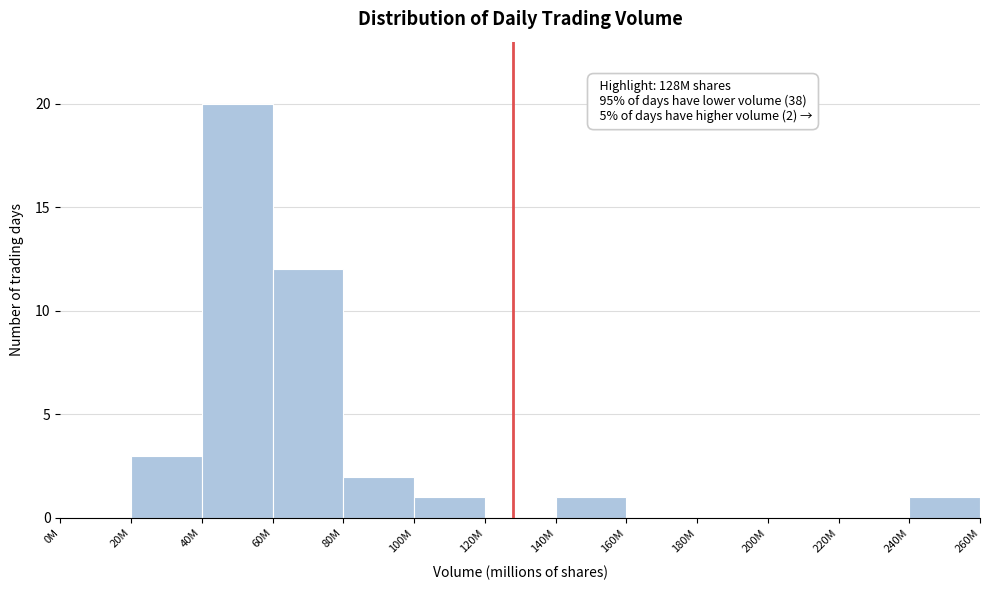

Reading left to right, list all the values displayed in this chart.

0M=0	20M=3	40M=20	60M=12	80M=2	100M=1	120M=0	140M=1	160M=0	180M=0	200M=0	220M=0	240M=1